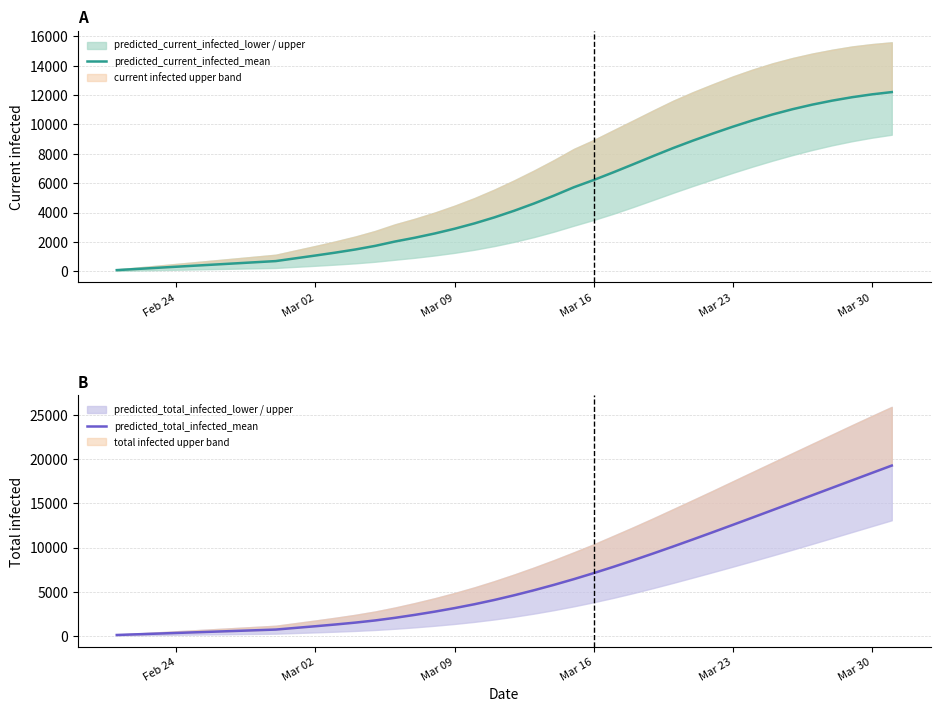

What is the lowest value of the predicted_total_infected_mean series?

77